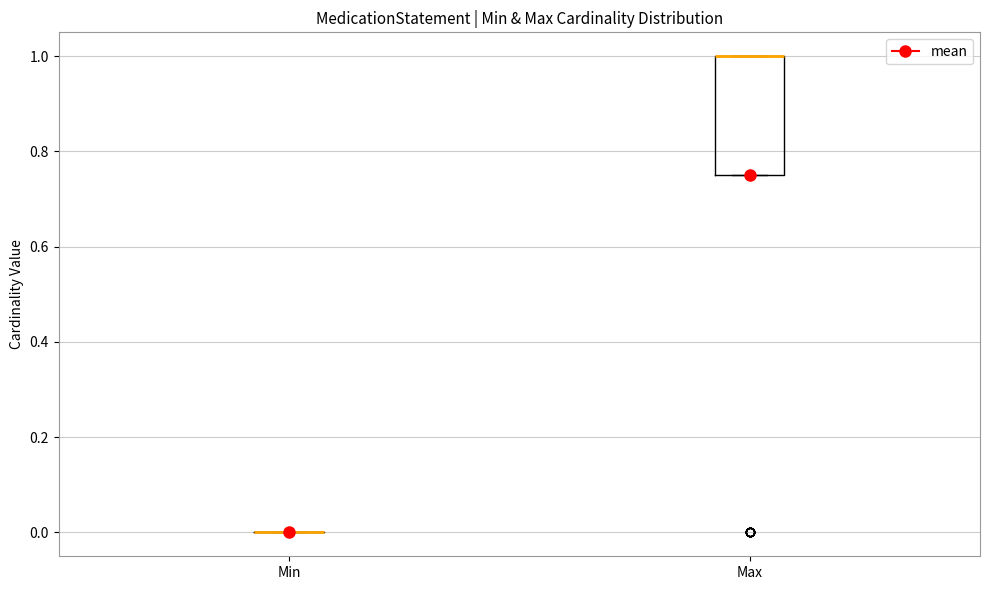

Reading left to right, transcribe this box plot: for each box, give where its median line is, the range the box spans, and where its two whiskers end, as read against the y-axis. The values are not printed on the chart, so give them approximately, as read against the axis.

Min: box collapsed to a line at 0.00, whiskers 0.00 to 0.00
Max: median 1.00 (drawn on the box's upper edge), box 0.76 to 1.00, whiskers 0.76 to 1.00